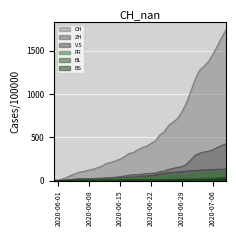

At which label is VS closest to 66?

2020-06-23